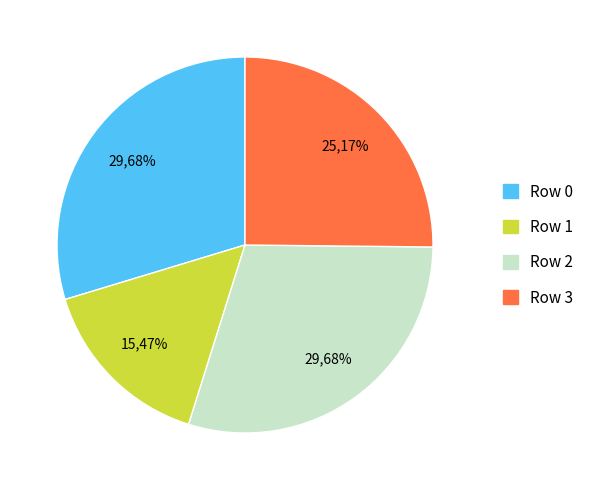

To the nearest percent, what percentage of the pie is Row 0?

30%